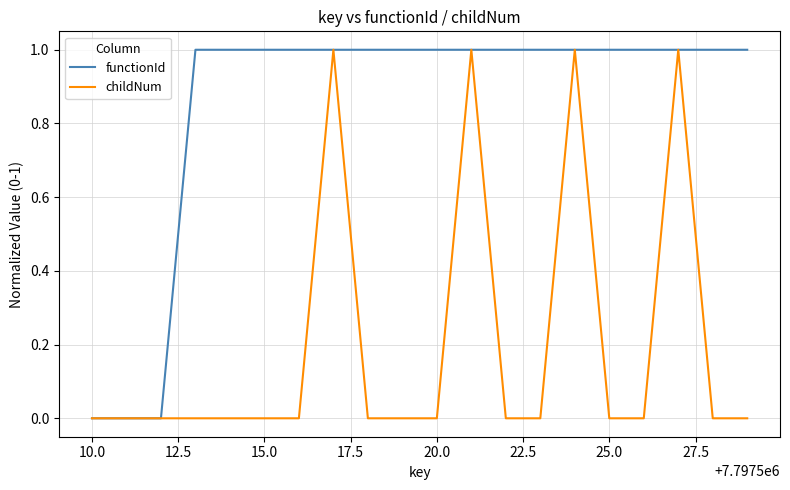

Rank the series by their average value, from highest to lowest.

functionId, childNum